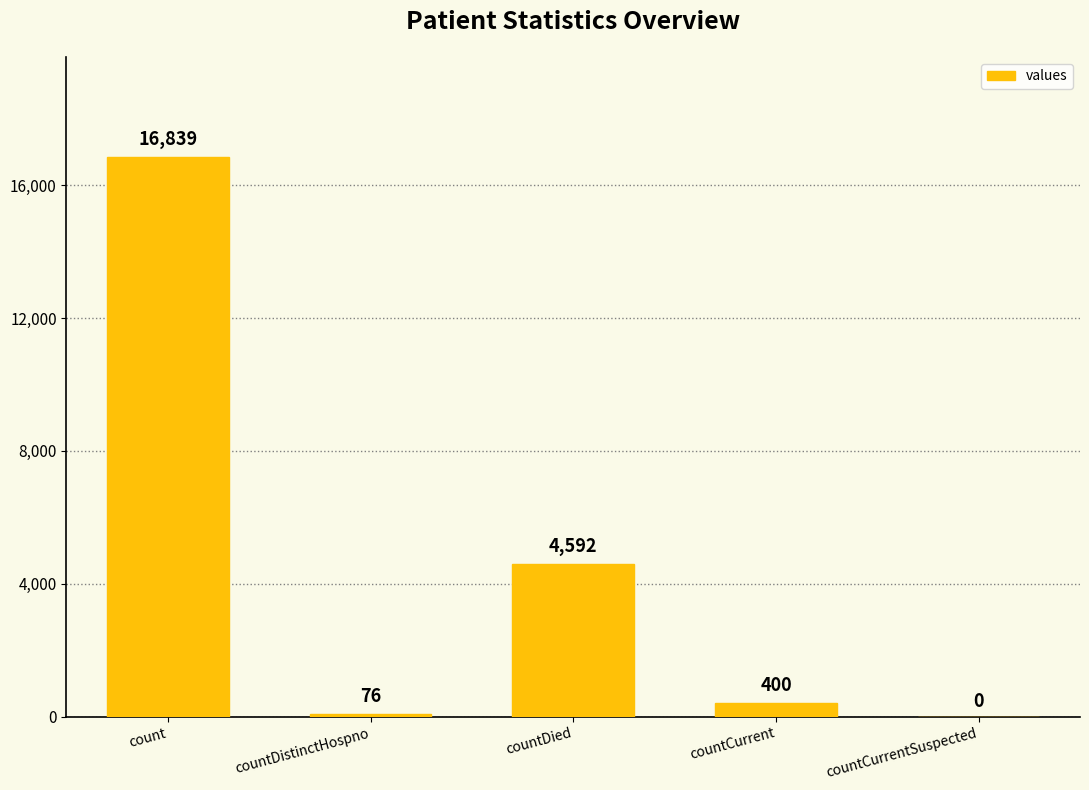

What is the approximate value at countCurrent?

400